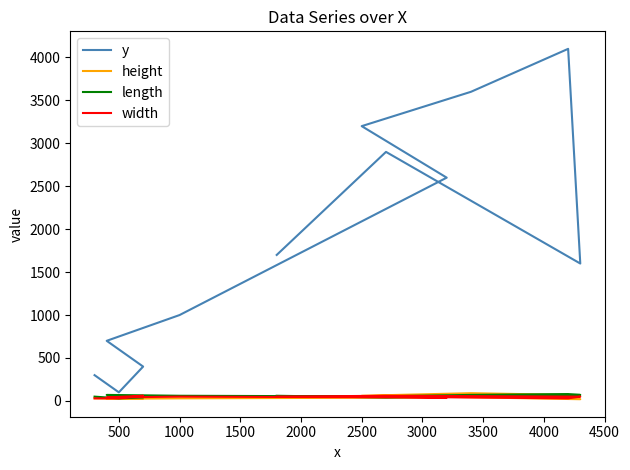

Rank the series at 1500 from lowest to highest value.

height, width, length, y